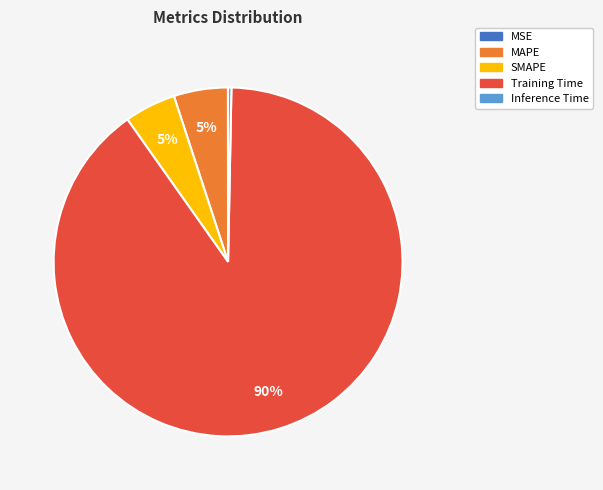

Which slice is the largest?

Training Time